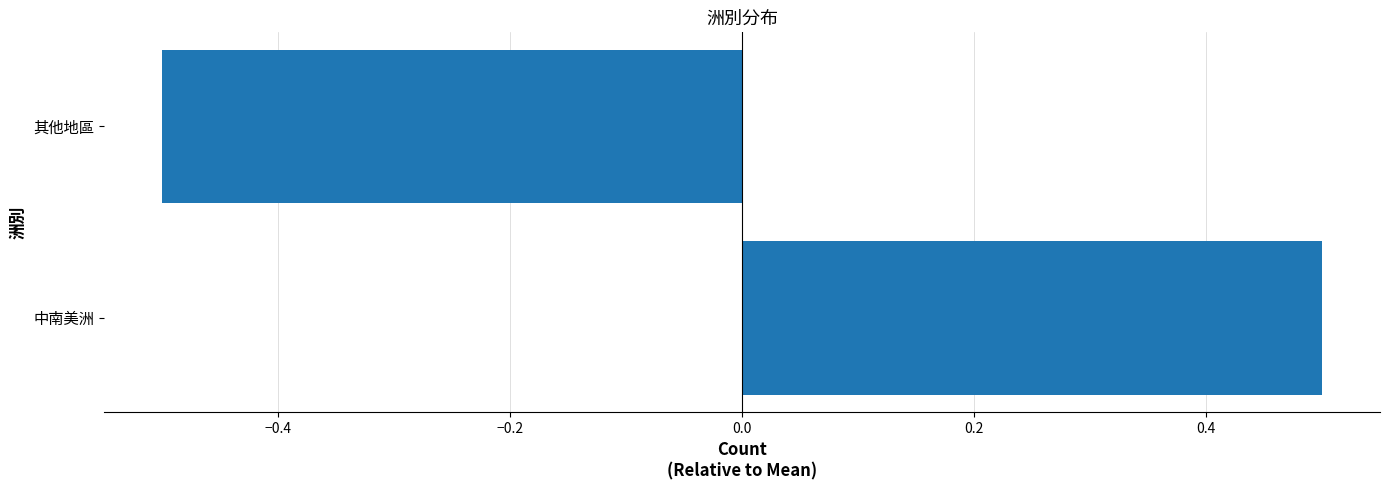

Count the values in the range 0 to 1.

1